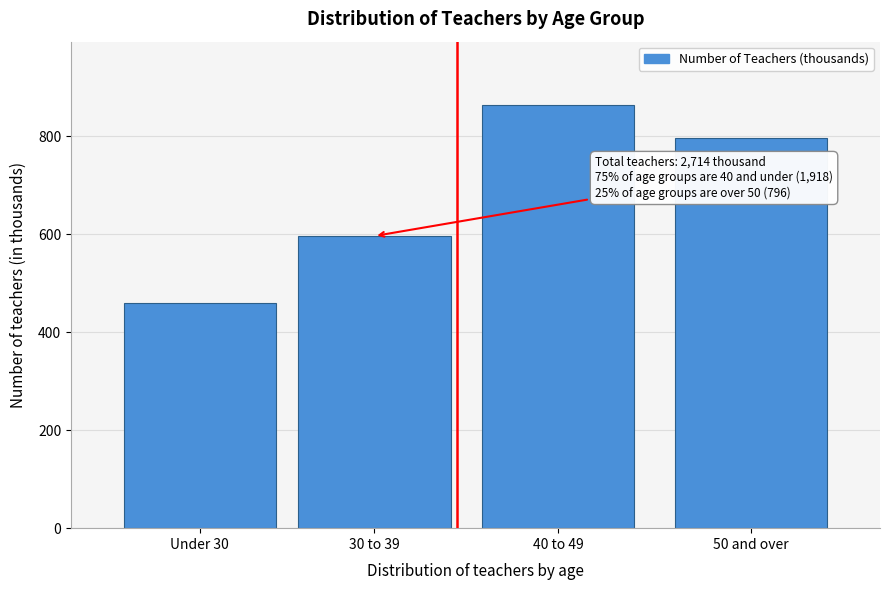

Reading right to left, extract all data points from this chart.

796	863	596	459